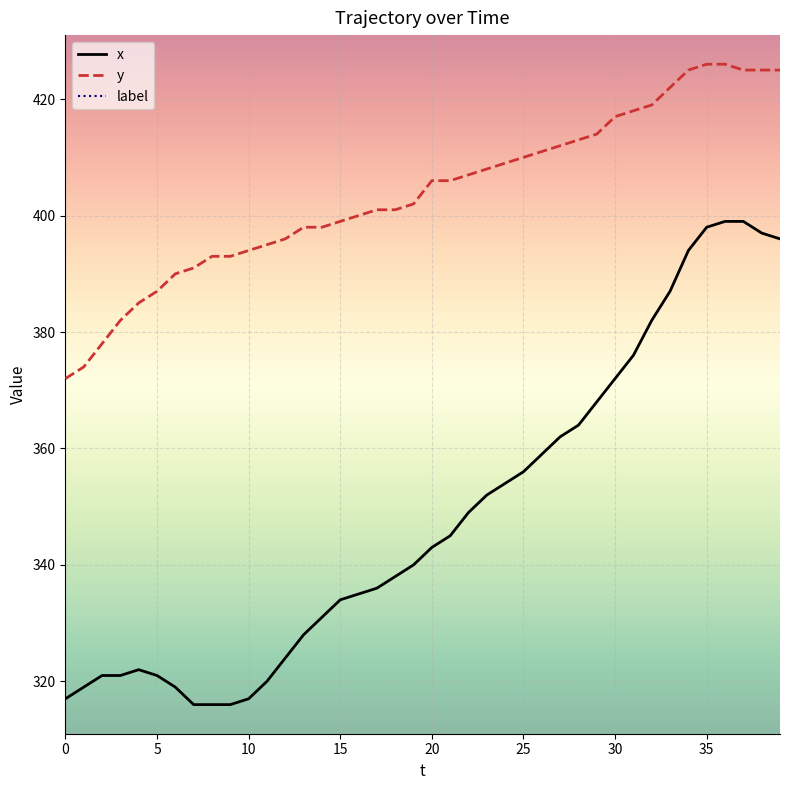

Does the chart display data point markers on the line(s)?

No